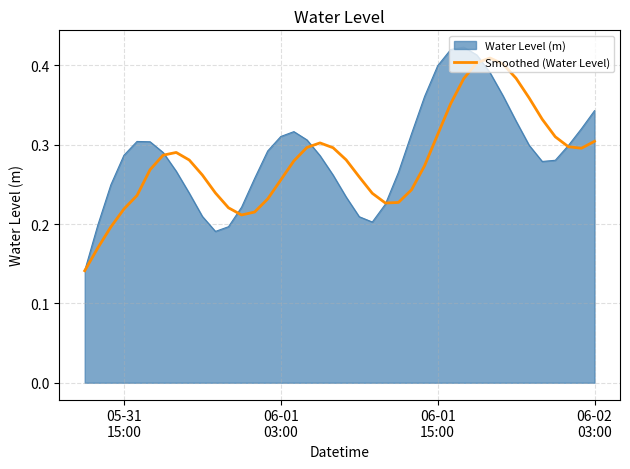

Which series has the widest spread of values?

Water Level (m)